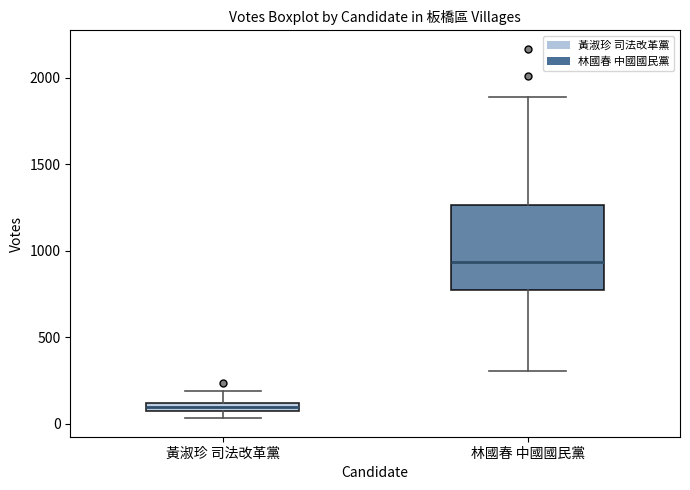

Comparing the boxes themselves (not the whiskers), which one is the tallest?

林國春 中國國民黨